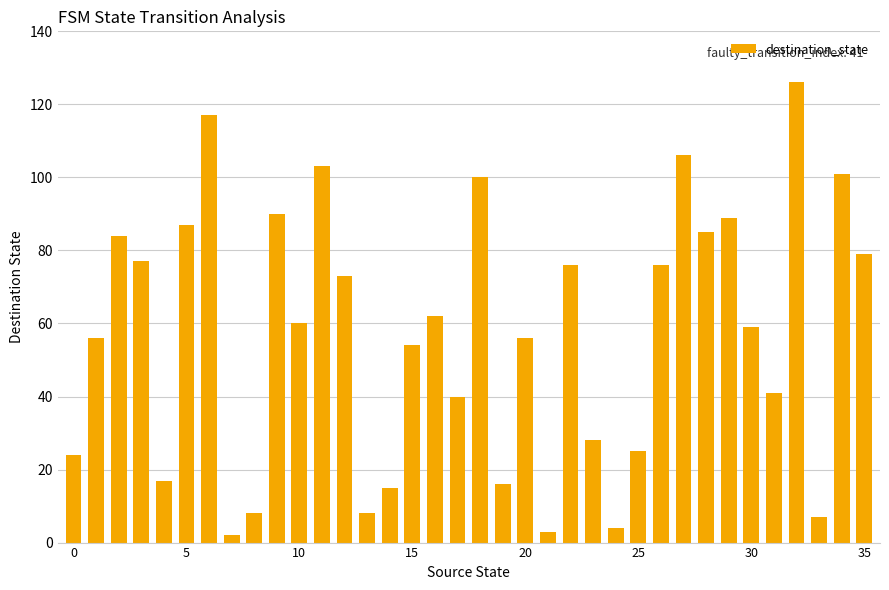

What is the value of the 32nd bar from the left?

41